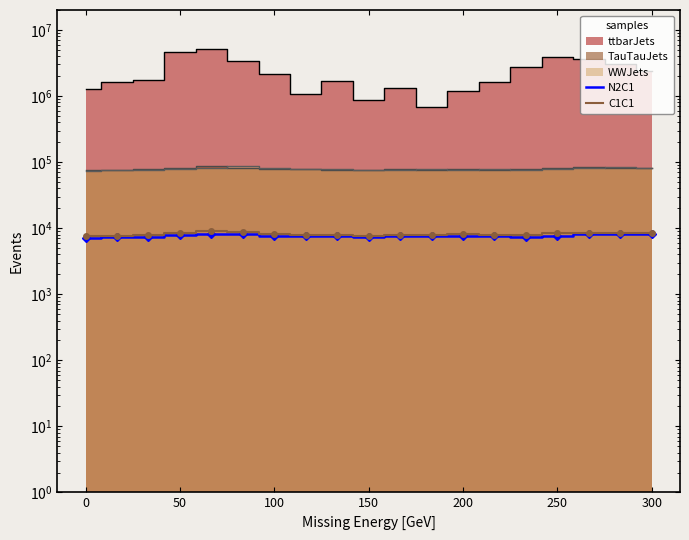

The C1C1 series shows 8374.5 at 300. True or false?

True